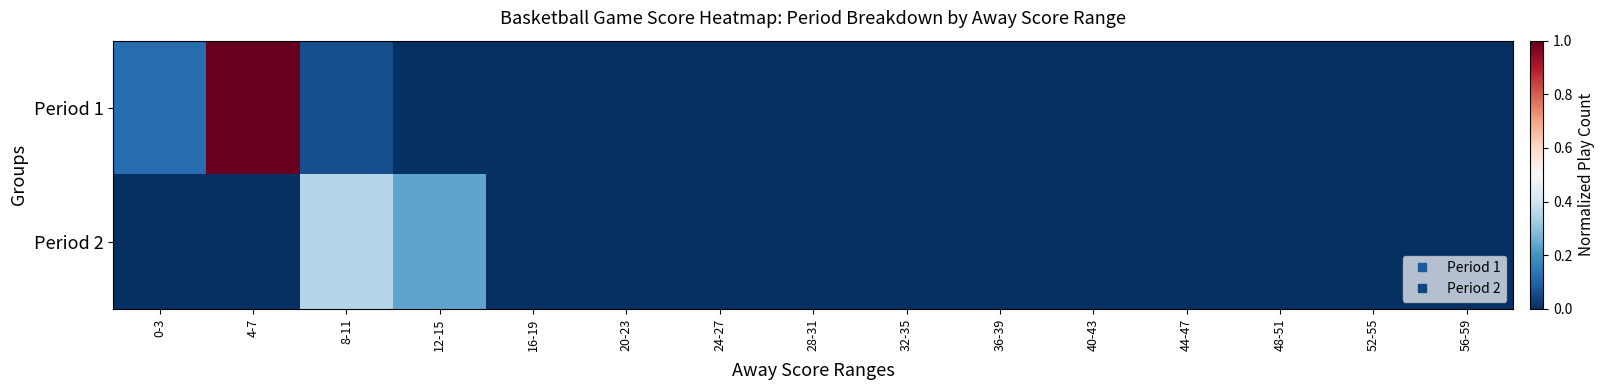

Count the number of data series in this chart.

2